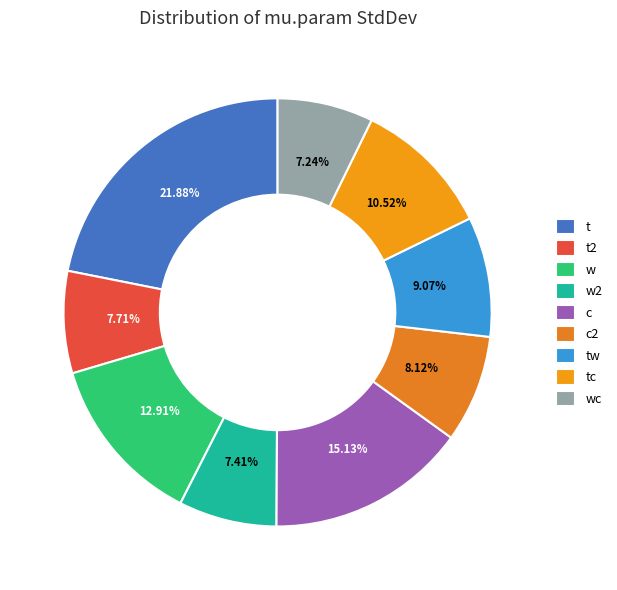

The w slice represents 1% of the pie. True or false?

False